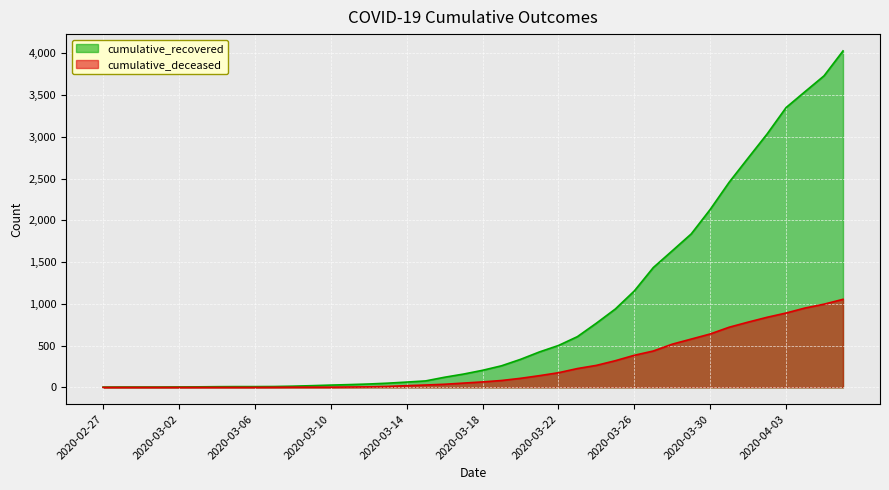

Rank the categories by cumulative_recovered value from highest to lowest.

2020-04-06, 2020-04-05, 2020-04-04, 2020-04-03, 2020-04-02, 2020-04-01, 2020-03-31, 2020-03-30, 2020-03-29, 2020-03-28, 2020-03-27, 2020-03-26, 2020-03-25, 2020-03-24, 2020-03-23, 2020-03-22, 2020-03-21, 2020-03-20, 2020-03-19, 2020-03-18, 2020-03-17, 2020-03-16, 2020-03-15, 2020-03-14, 2020-03-13, 2020-03-12, 2020-03-11, 2020-03-10, 2020-03-09, 2020-03-08, 2020-03-07, 2020-03-05, 2020-03-06, 2020-03-04, 2020-03-03, 2020-03-02, 2020-02-28, 2020-02-29, 2020-03-01, 2020-02-27